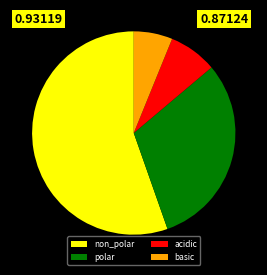

Which has a higher value, basic or acidic?

acidic